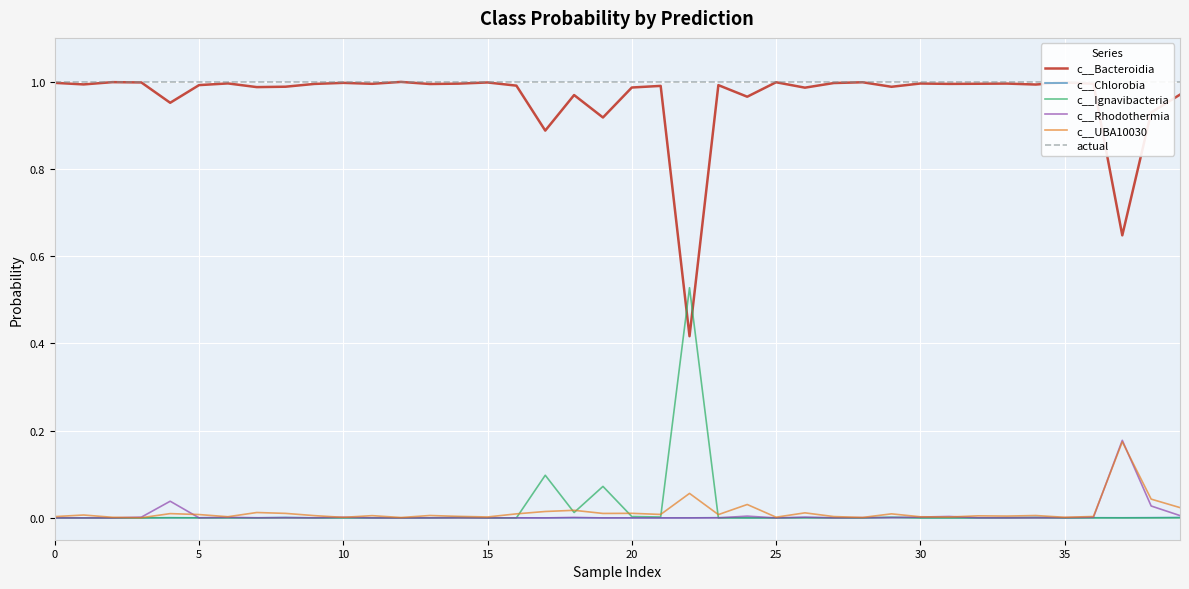

How many lines are shown in the chart?

6